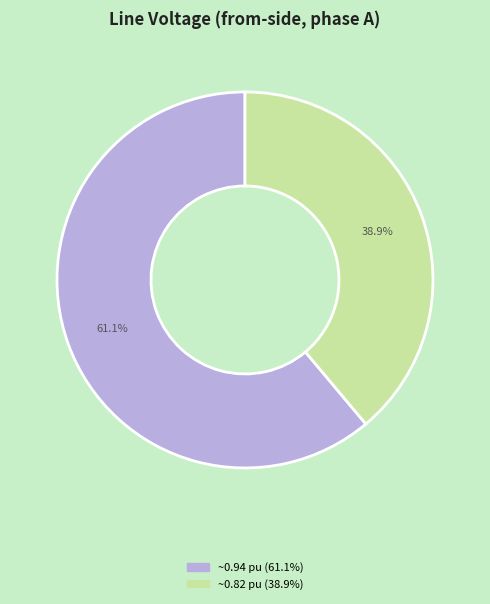

Is there a majority slice in this chart?

Yes